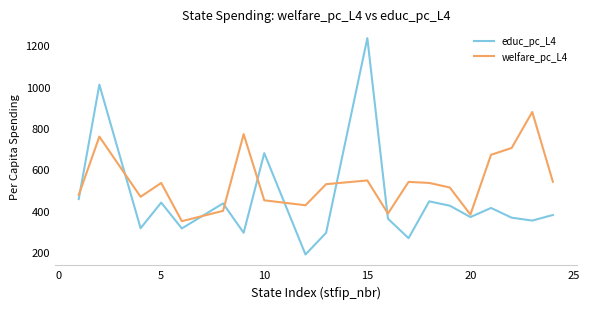

What is the minimum value for educ_pc_L4?

188